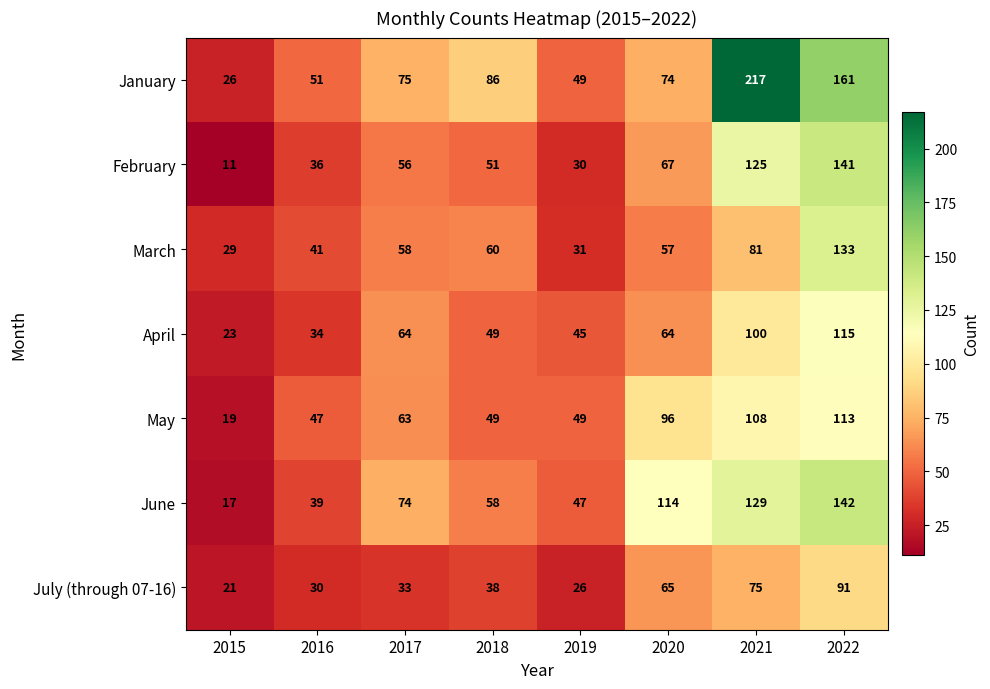

The February series shows 43 at 2020. True or false?

False